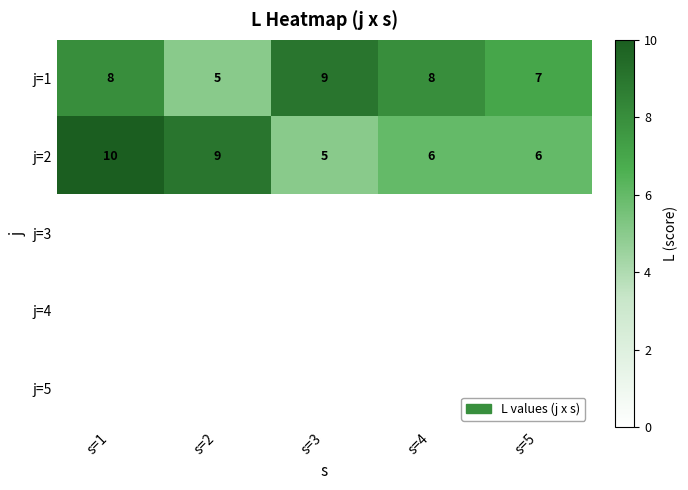

What is the difference between the maximum and minimum values in the j=1 series?

4